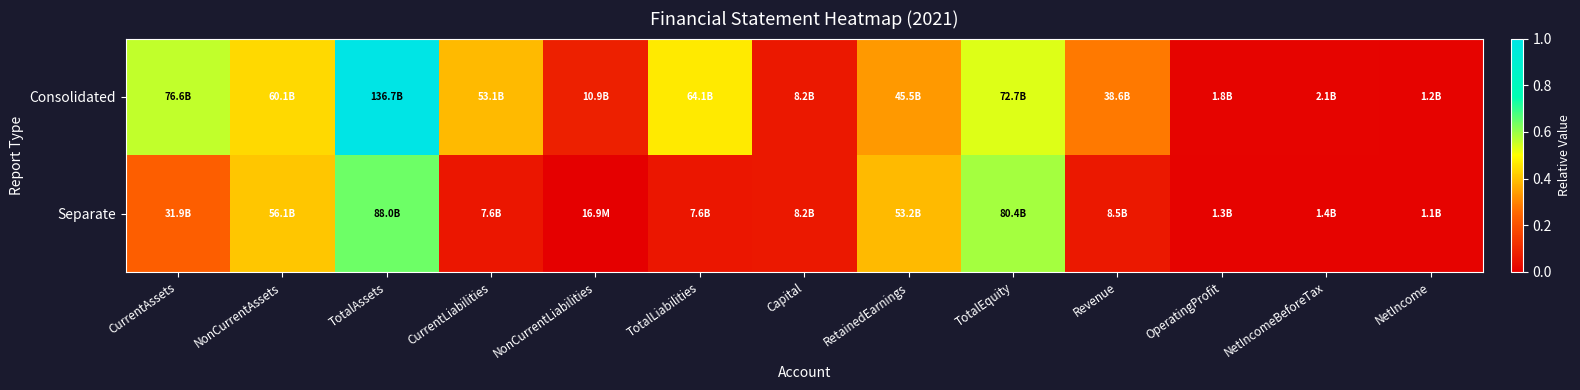

How many series are shown in this chart?

2